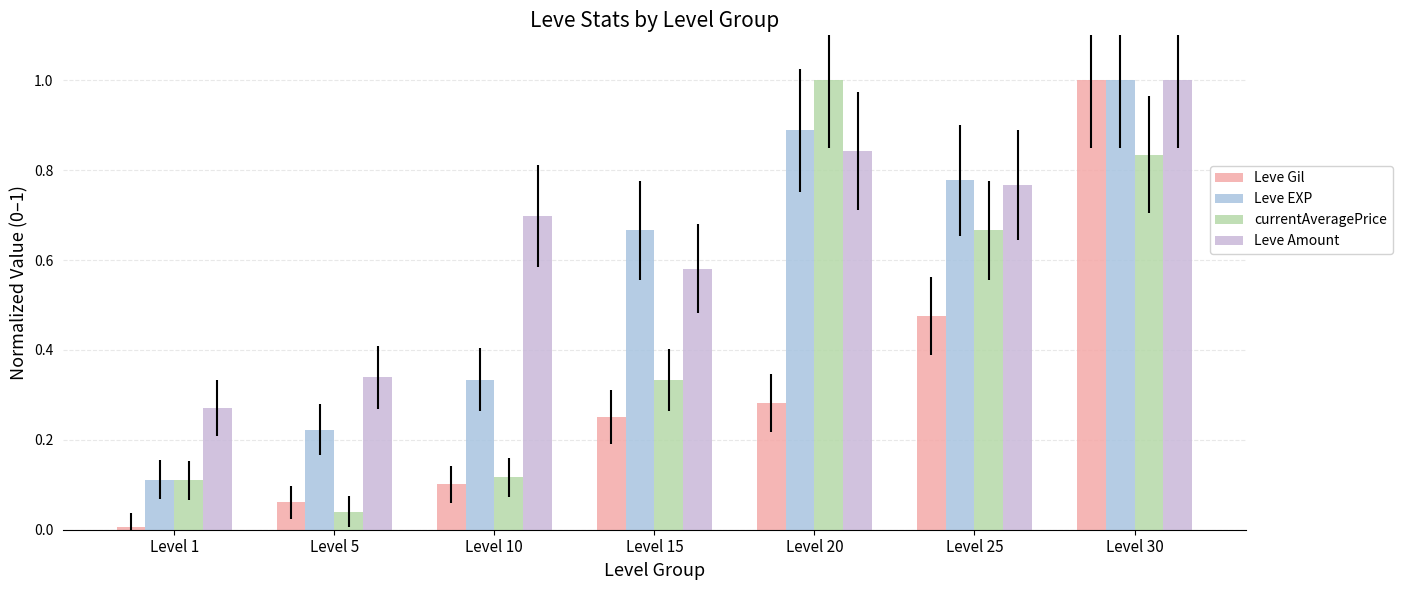

What is the sum of all Leve Amount values?

4.5